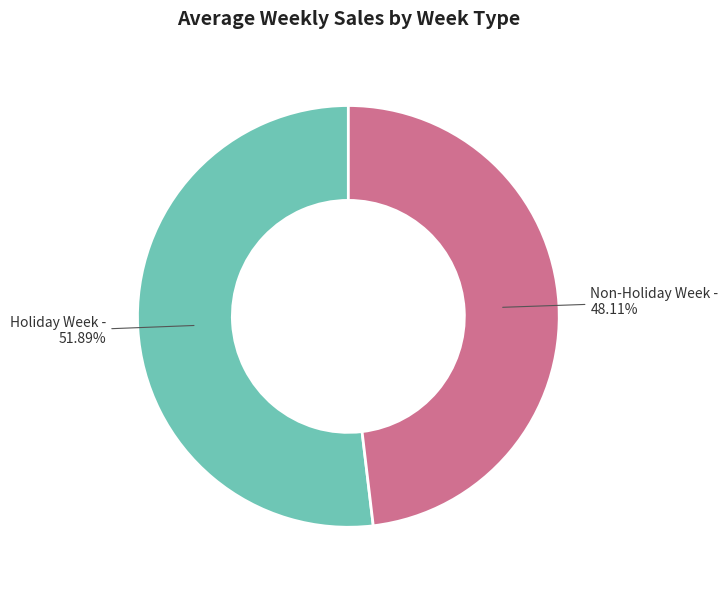

Which has a higher value, Holiday Week or Non-Holiday Week?

Holiday Week